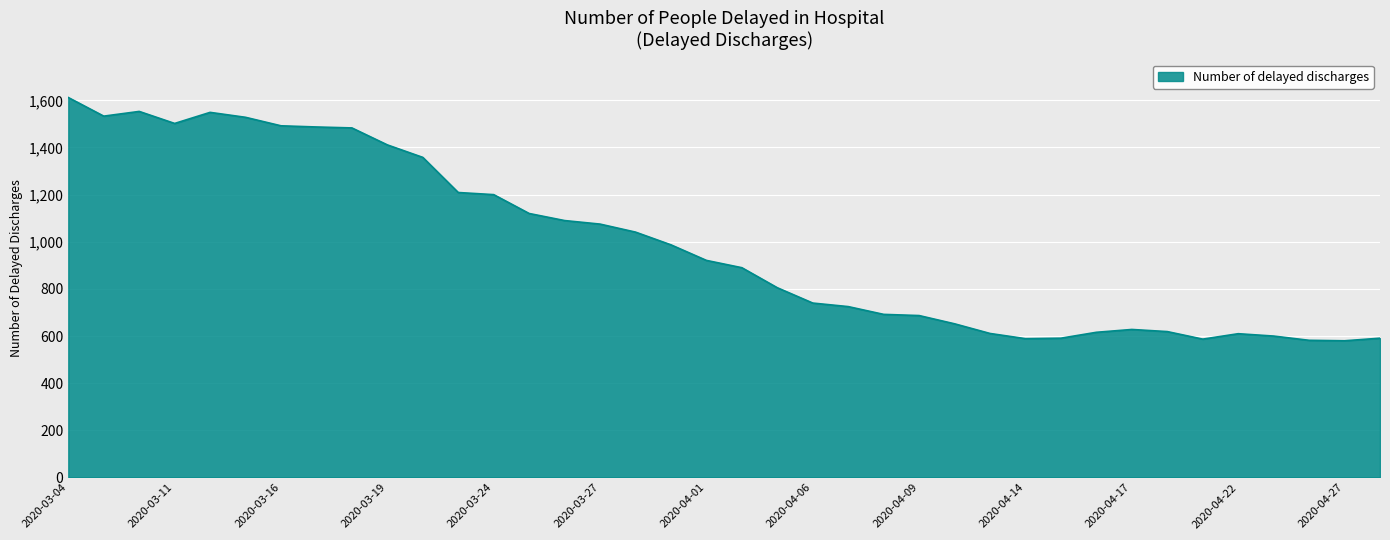

How many series are shown in this chart?

1